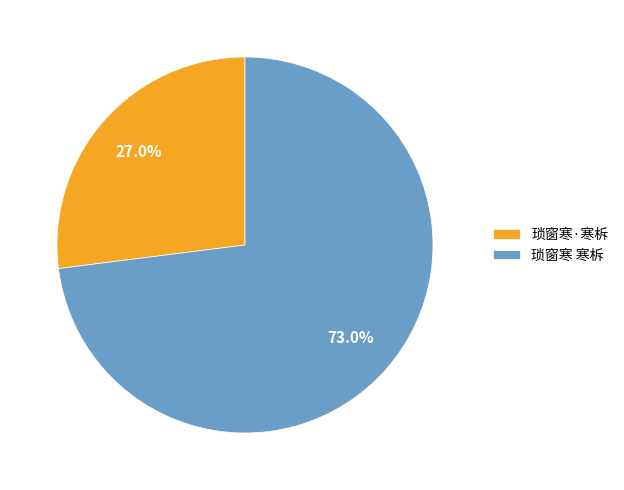

Count the number of slices in the pie.

2